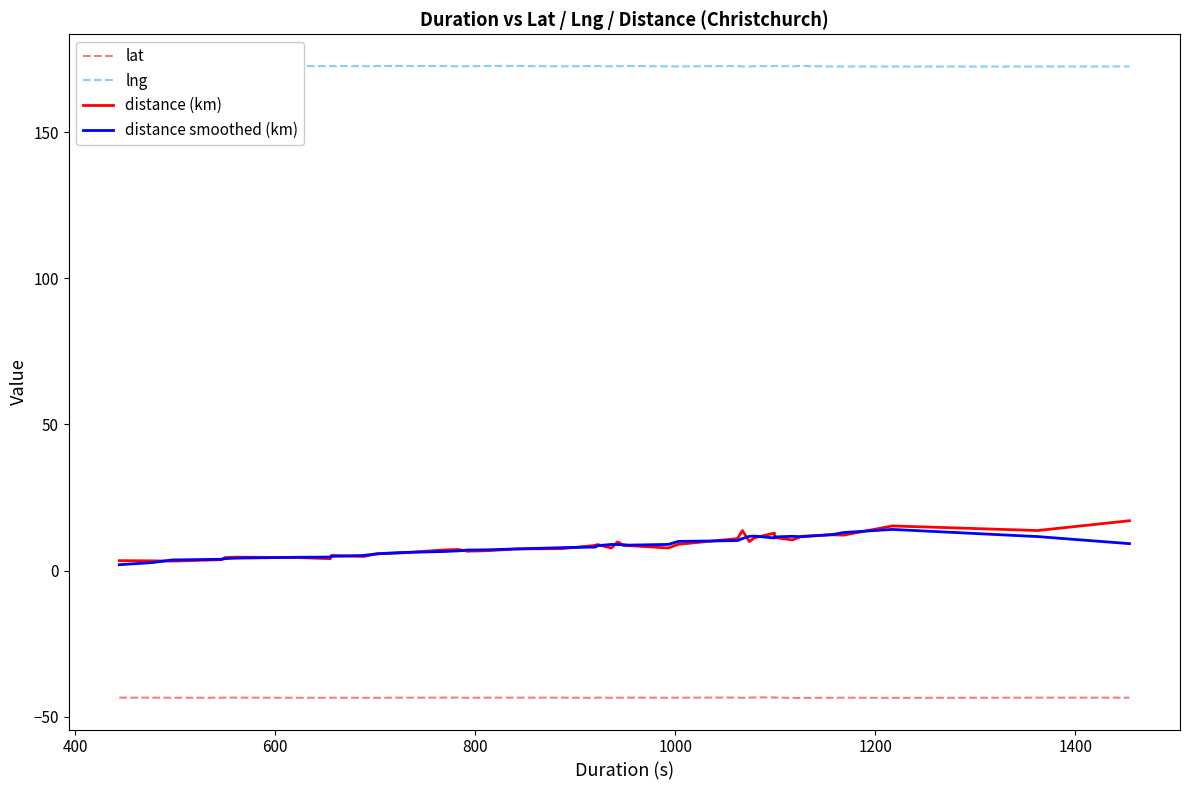

Does the chart have visible grid lines?

No